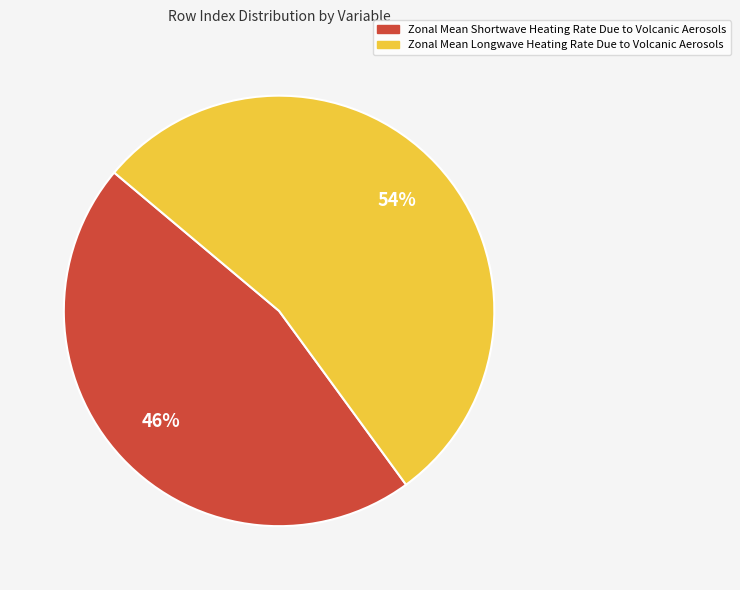

What percentage is the Zonal Mean Shortwave Heating Rate Due to Volcanic Aerosols slice, to the nearest percent?

46%